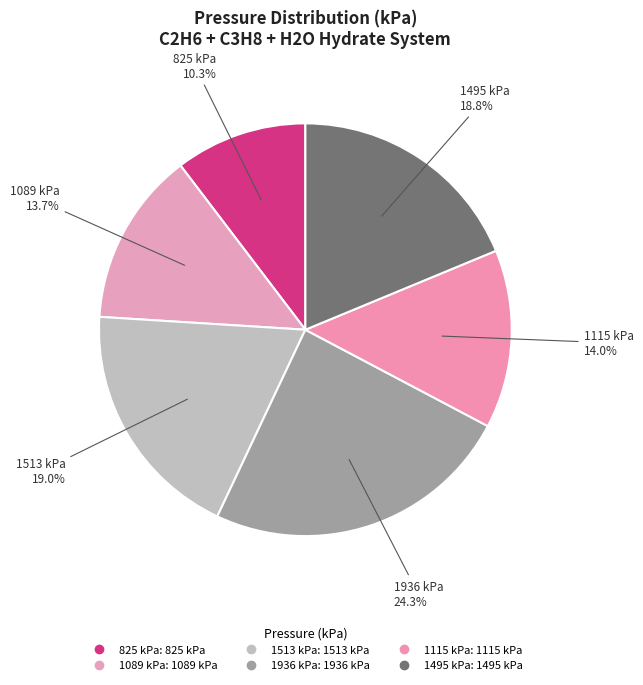

How many slices are in this pie chart?

6